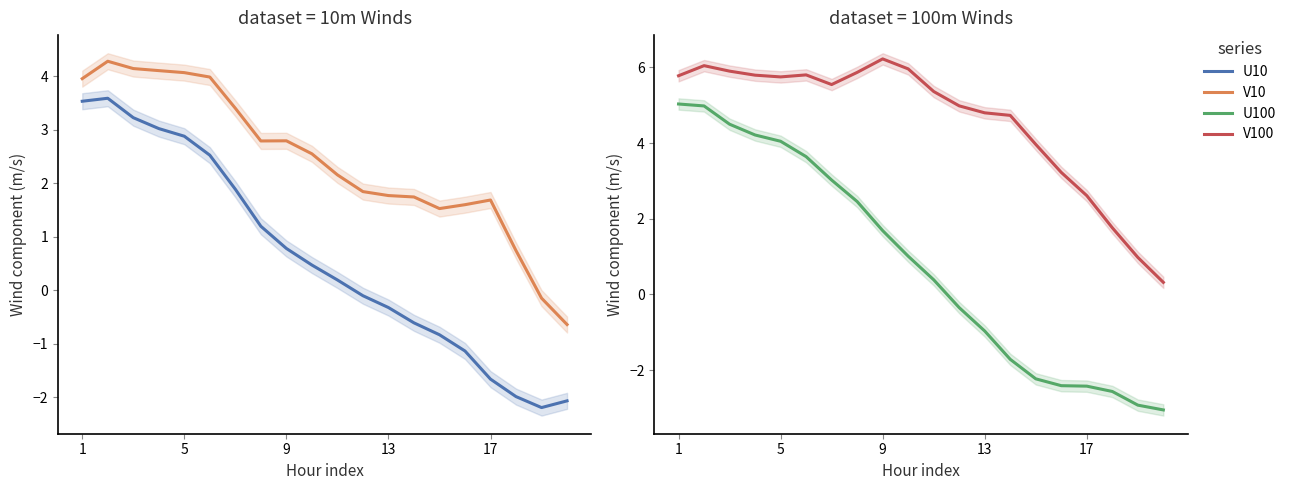

True or false: U100 has a value of 5.0 at 1.

True